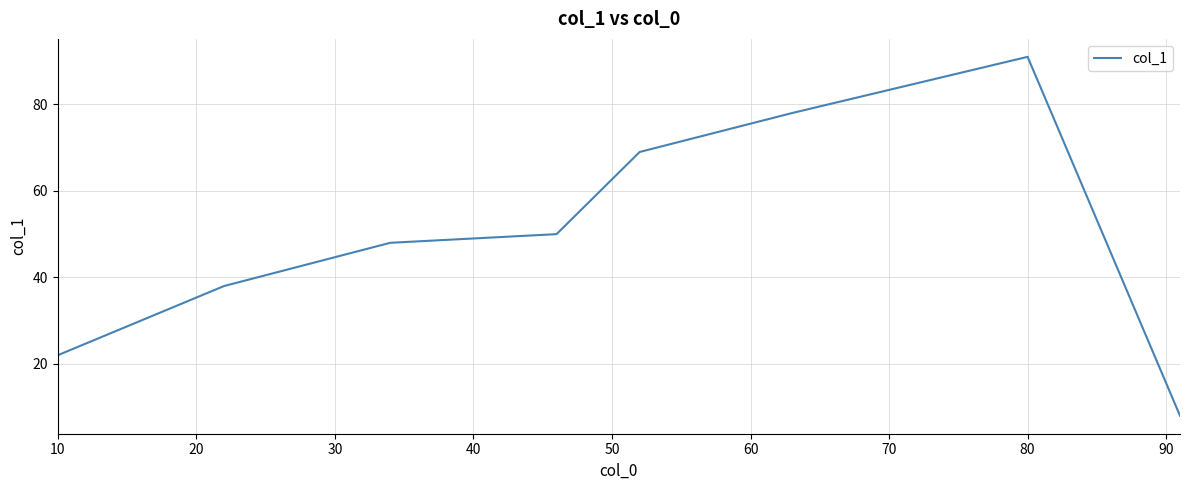

What is the difference between the maximum and minimum values?

83